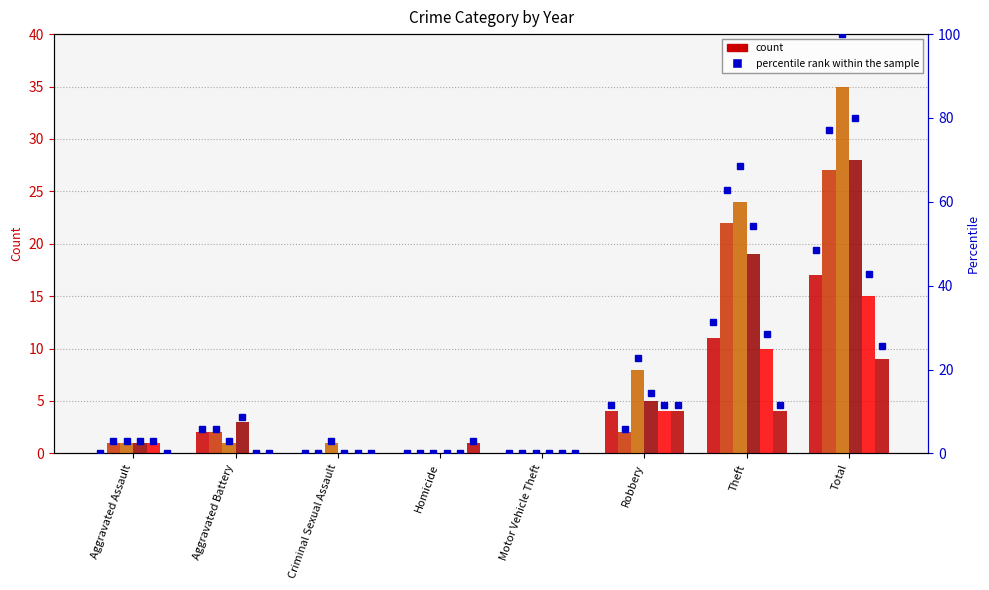

At Homicide, list the series in order from largest to smallest.

2020 pct, 2015 pct, 2016 pct, 2017 pct, 2018 pct, 2019 pct